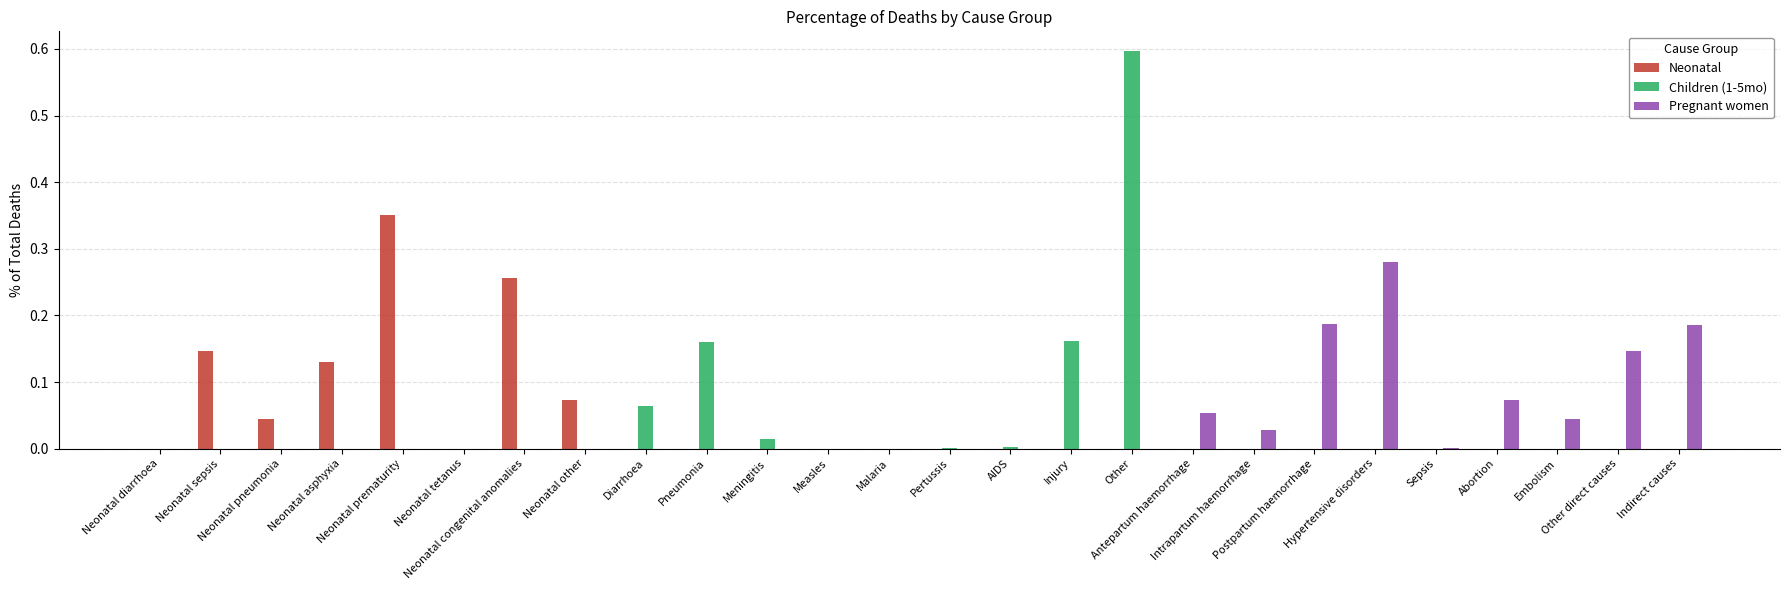

Are the bars horizontal?

No